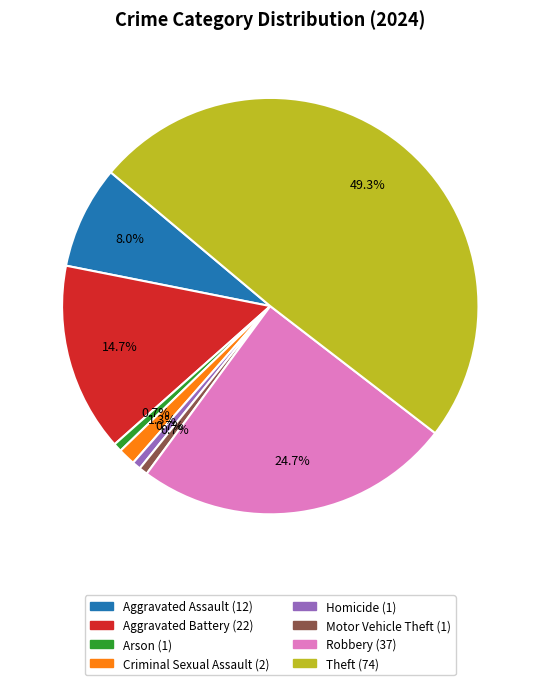

Is the sum of Theft and Robbery greater than half?

Yes